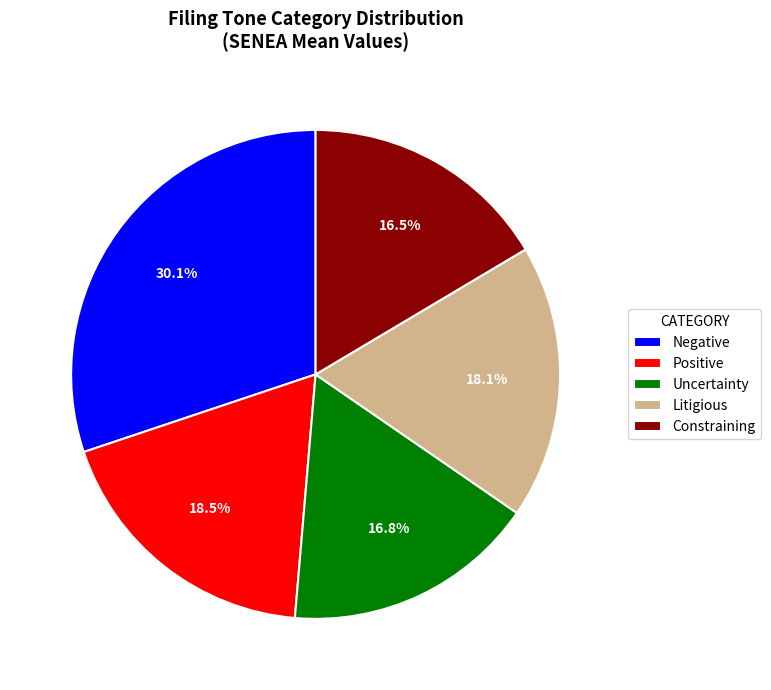

To the nearest percent, what portion does Litigious represent?

18%